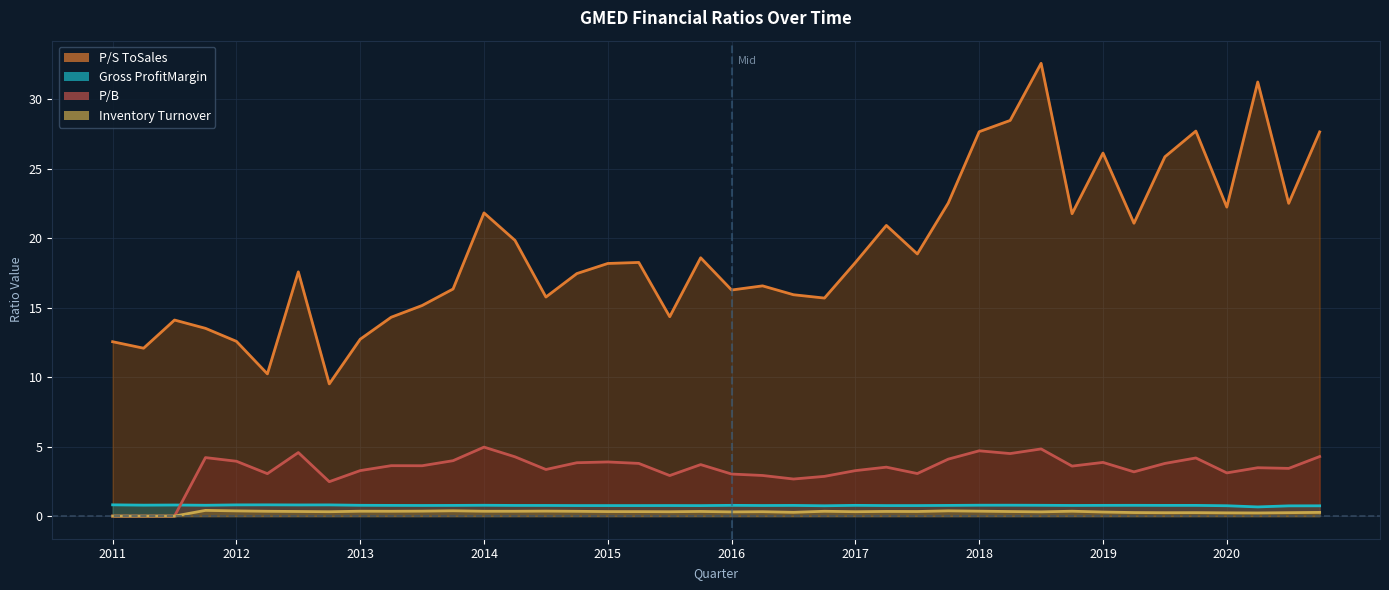

Which series has the largest total across all categories?

priceToSalesRatio